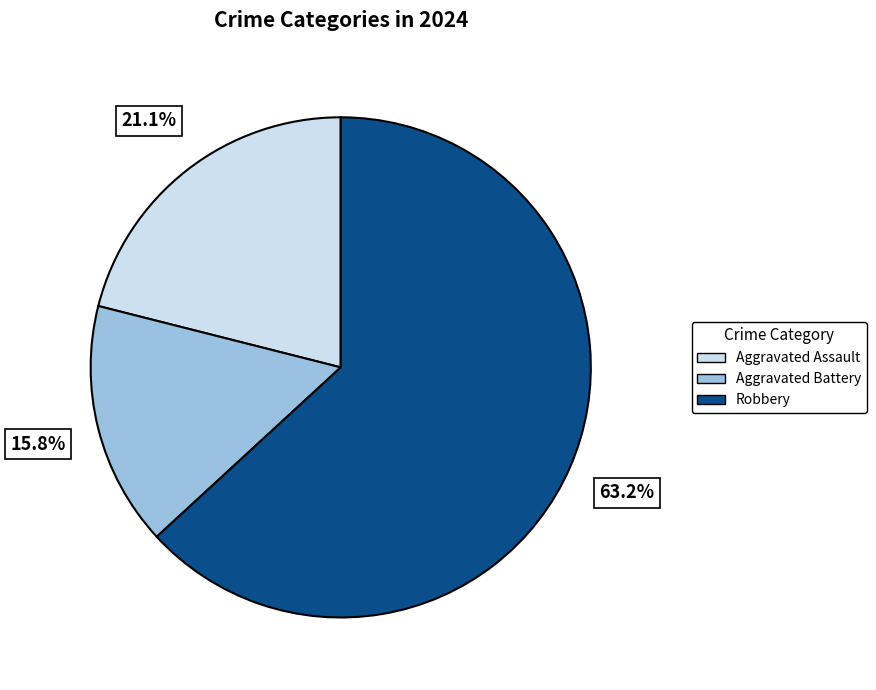

Rank the categories by value from lowest to highest.

Aggravated Battery, Aggravated Assault, Robbery